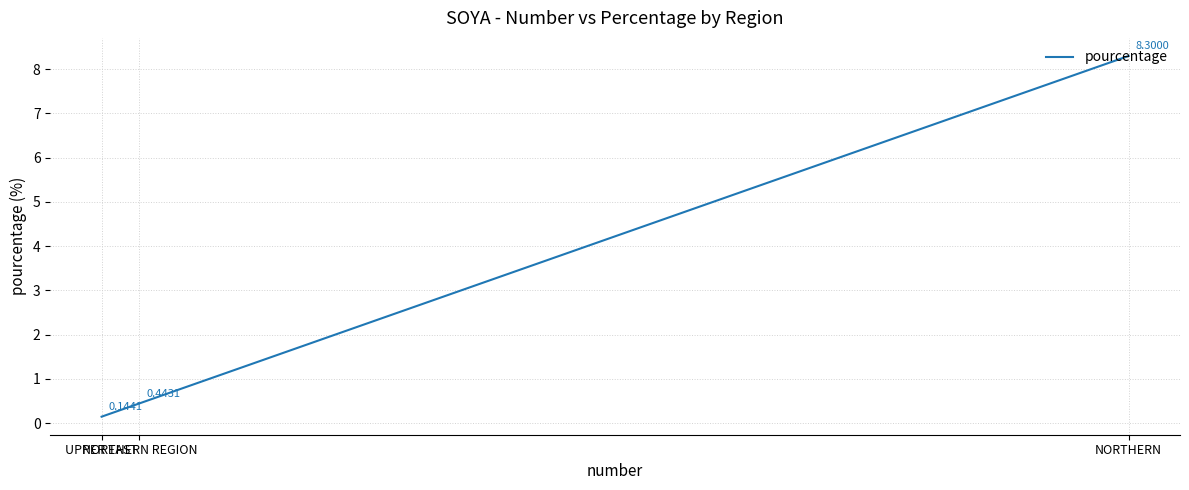

True or false: the data shows 0.1 at UPPER EAST.

True